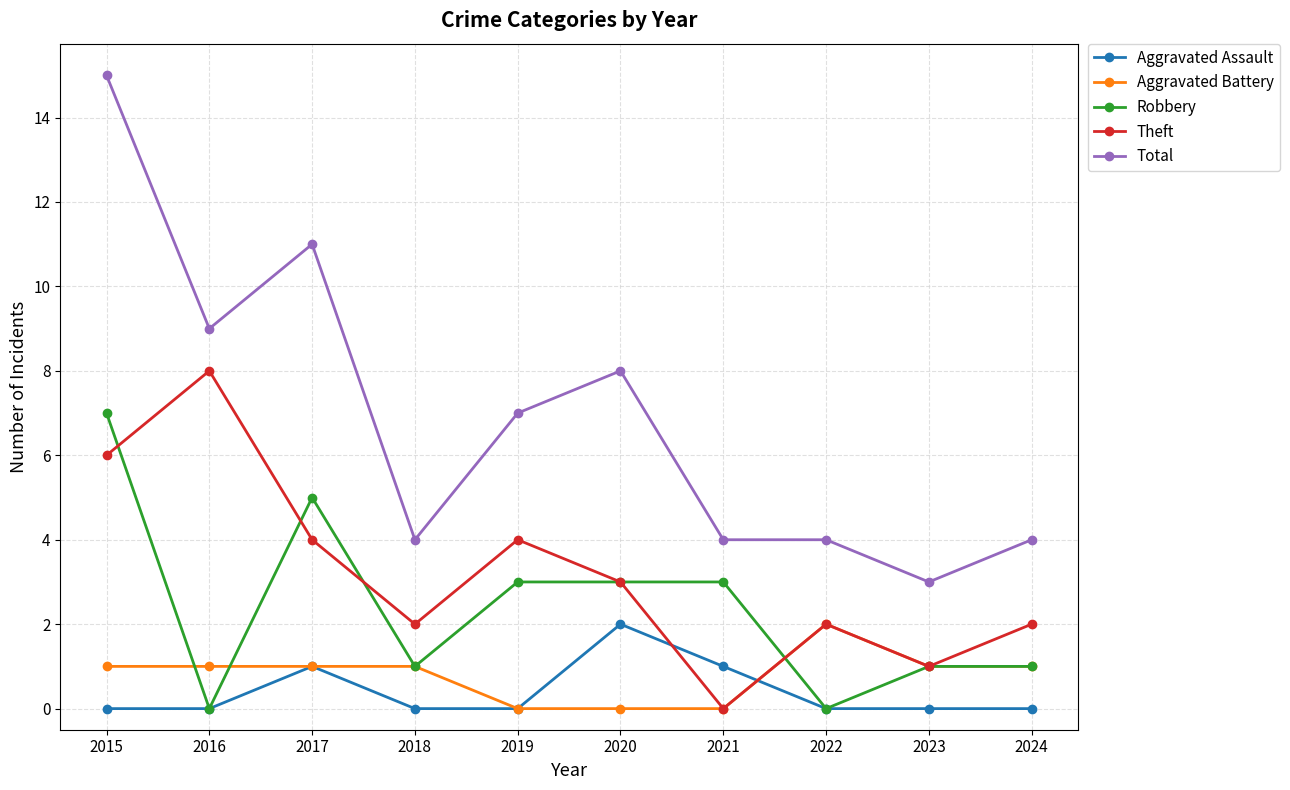

True or false: Robbery has a value of -5 at 2016.

False